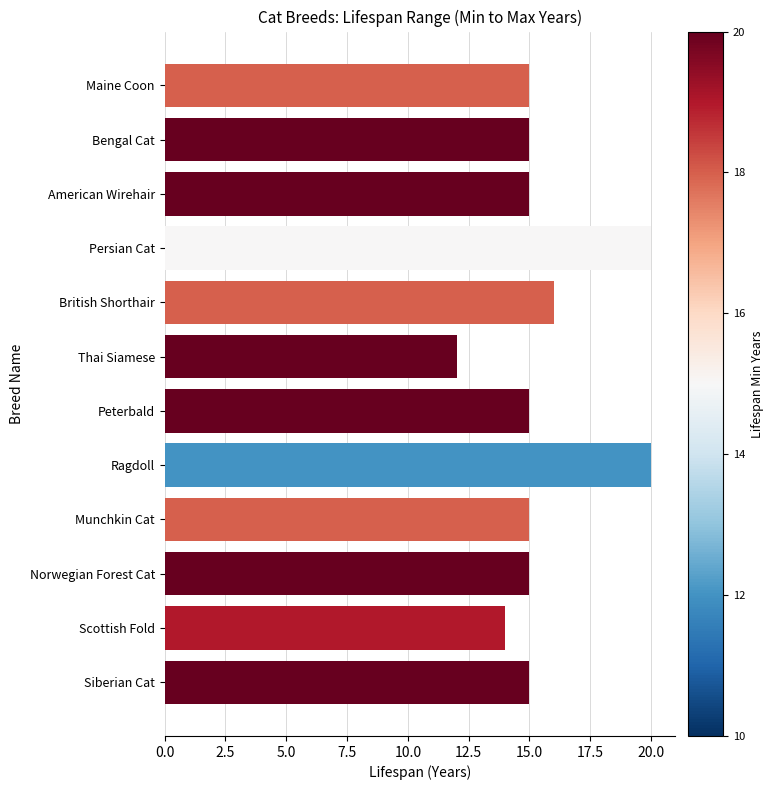

What position from the top is Munchkin Cat?

9